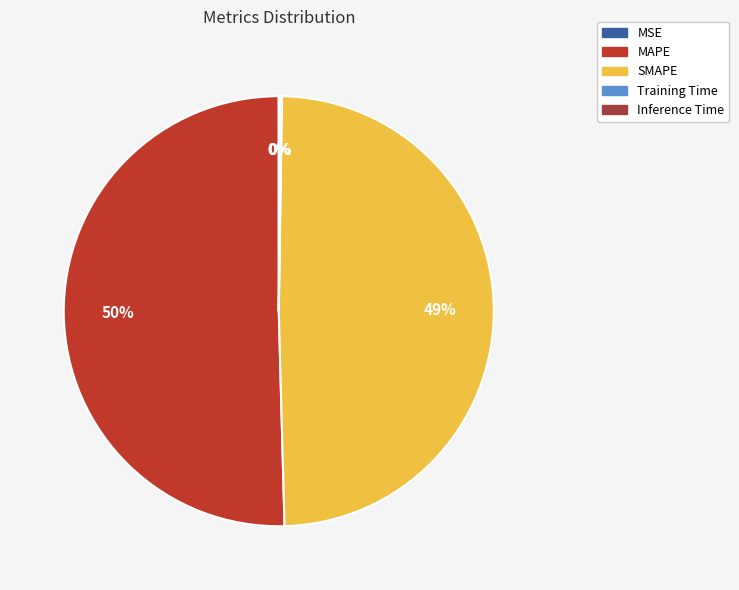

Does any single category account for the majority?

Yes